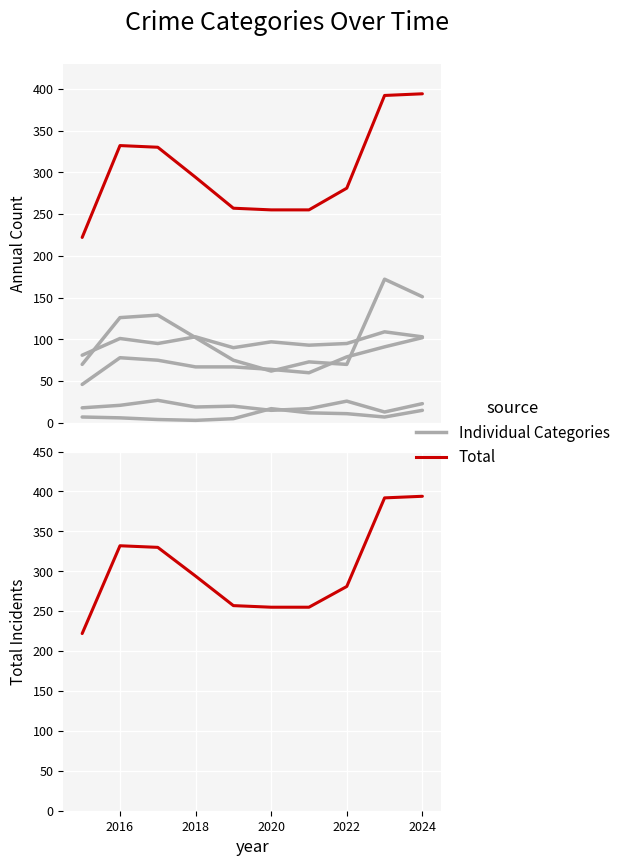

Which series has the widest spread of values?

Total